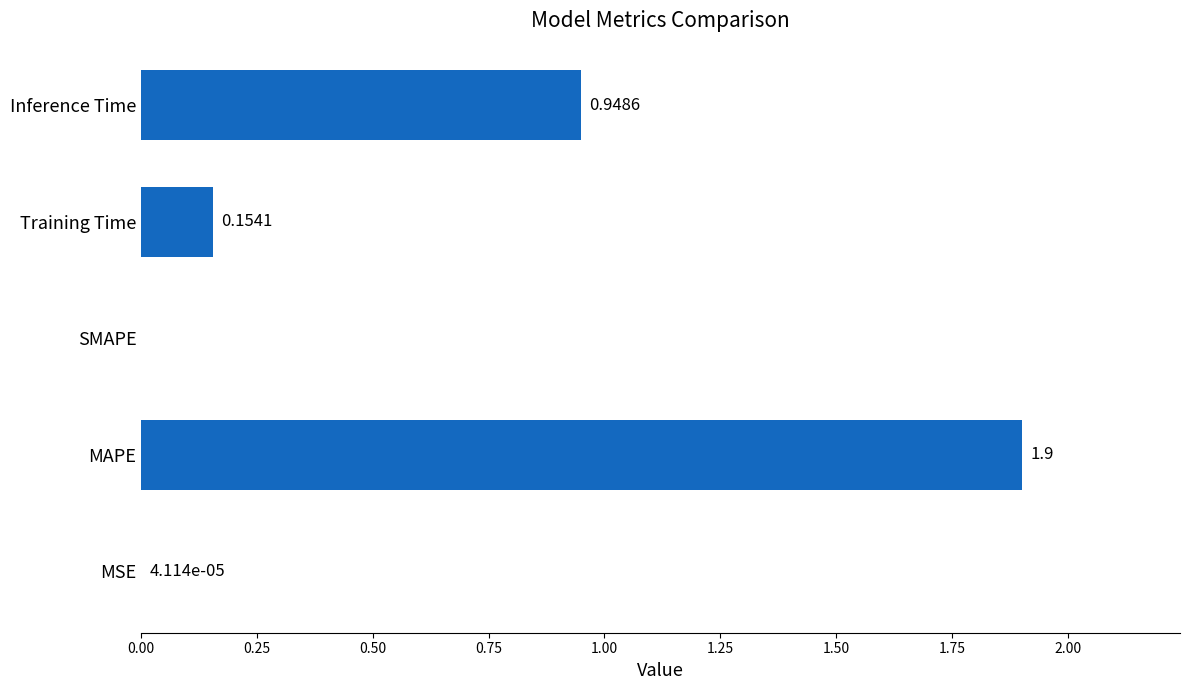

What is the sum of all values?

3.0